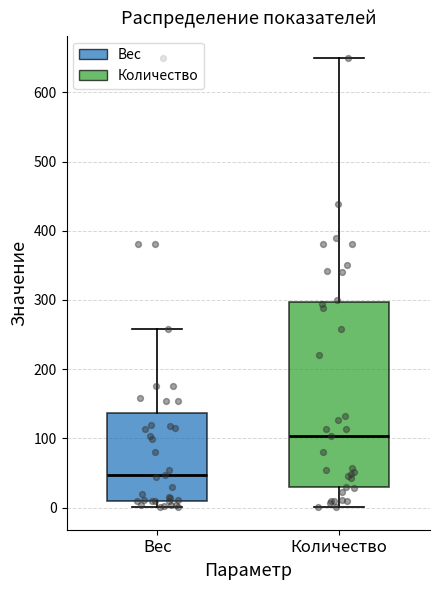

Comparing the boxes themselves (not the whiskers), which one is the tallest?

Количество